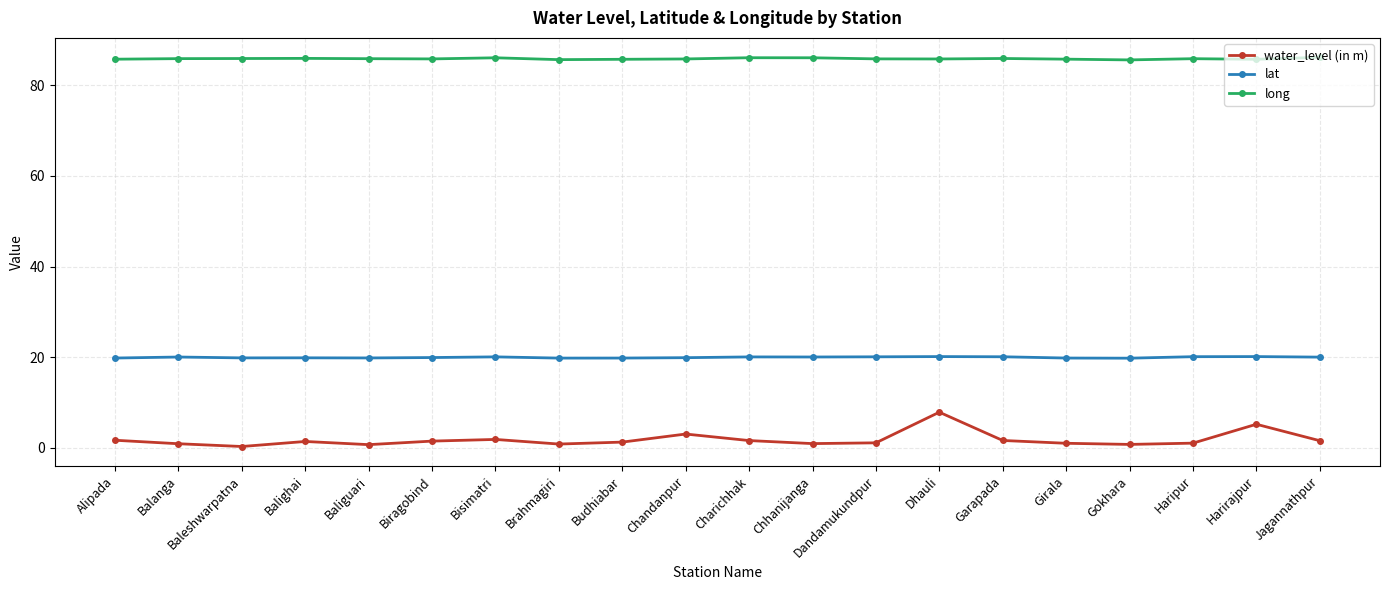

Is the value of water_level (in m) at Biragobind greater than the value of long at Dandamukundpur?

No